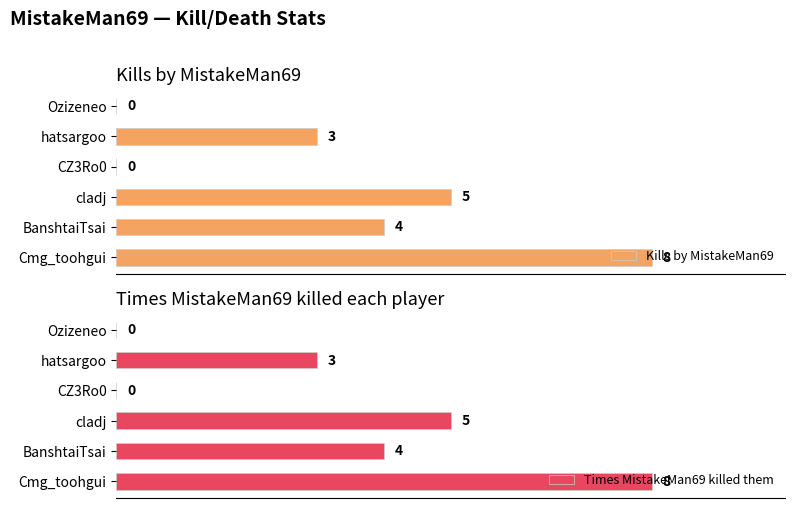

Where is Kills by MistakeMan69 nearest to the value 4?

BanshtaiTsai